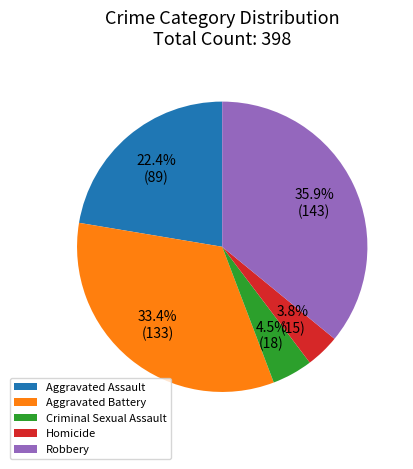

Which has a higher value, Aggravated Battery or Homicide?

Aggravated Battery